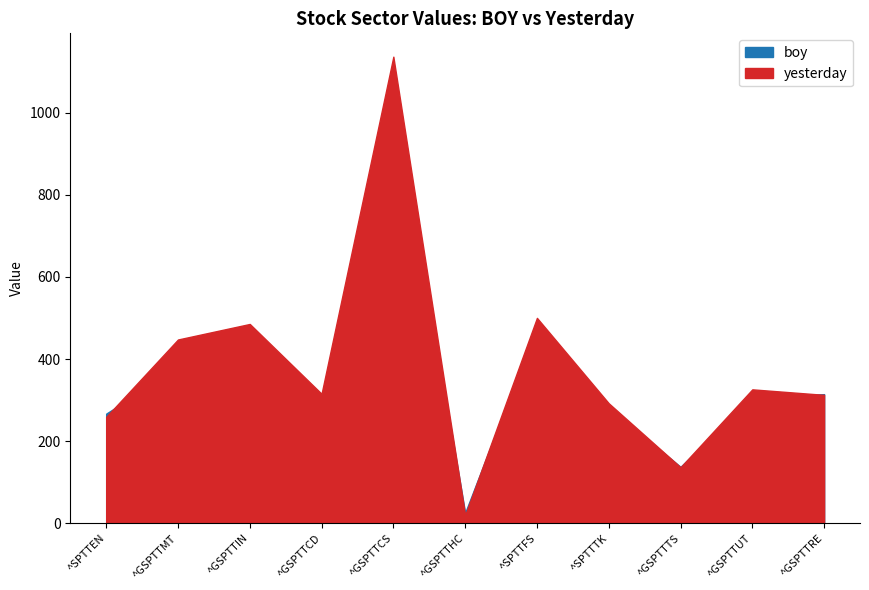

Between ^SPTTTK and ^GSPTTRE, which series saw the biggest shift?

boy